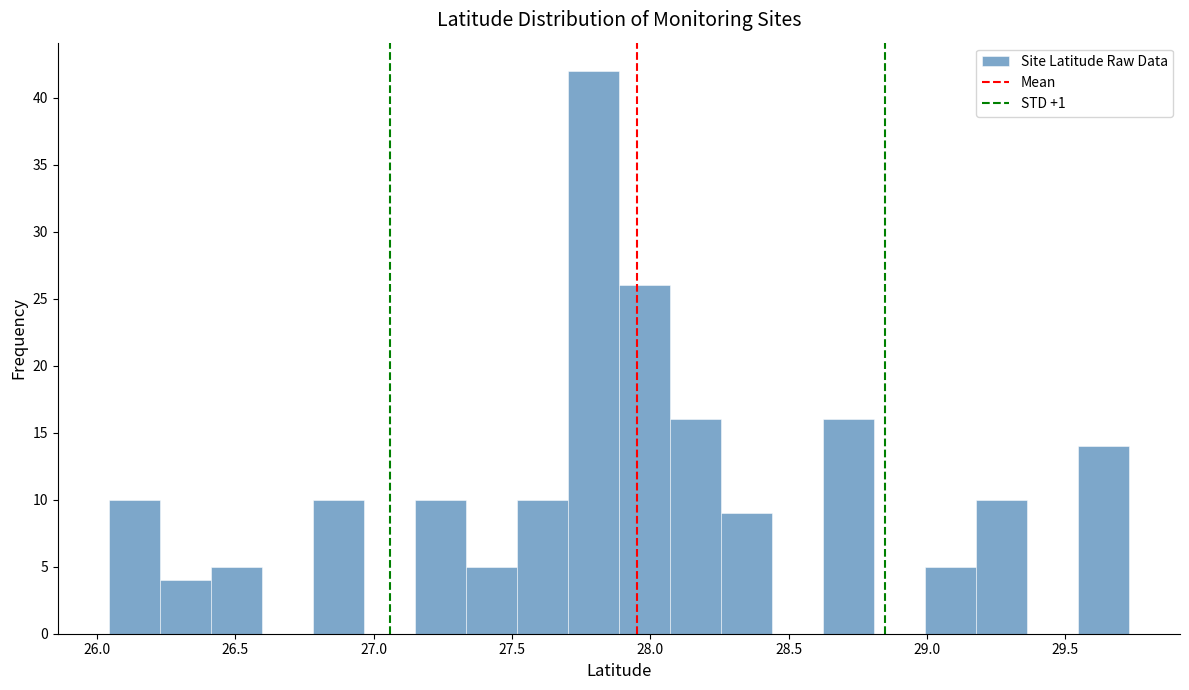

Around what value on the x-axis is the tallest bar? Give the approximate position of its centre, as read against the axis.

27.80